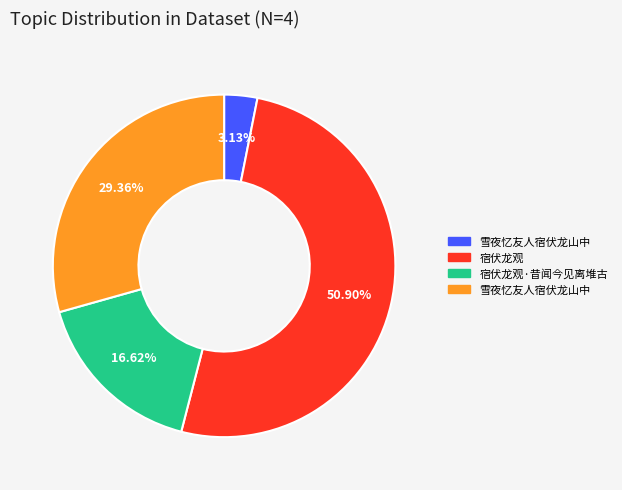

Is there a majority slice in this chart?

Yes